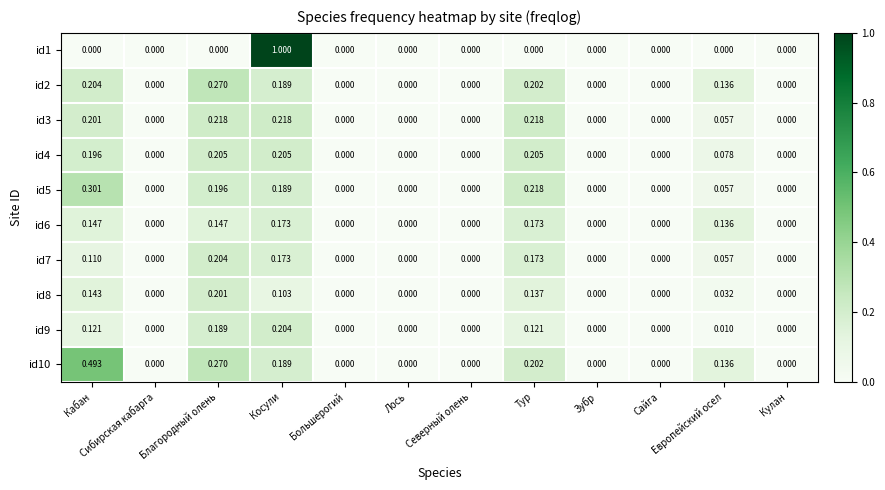

At which category is the sum across all series the highest?

Косули